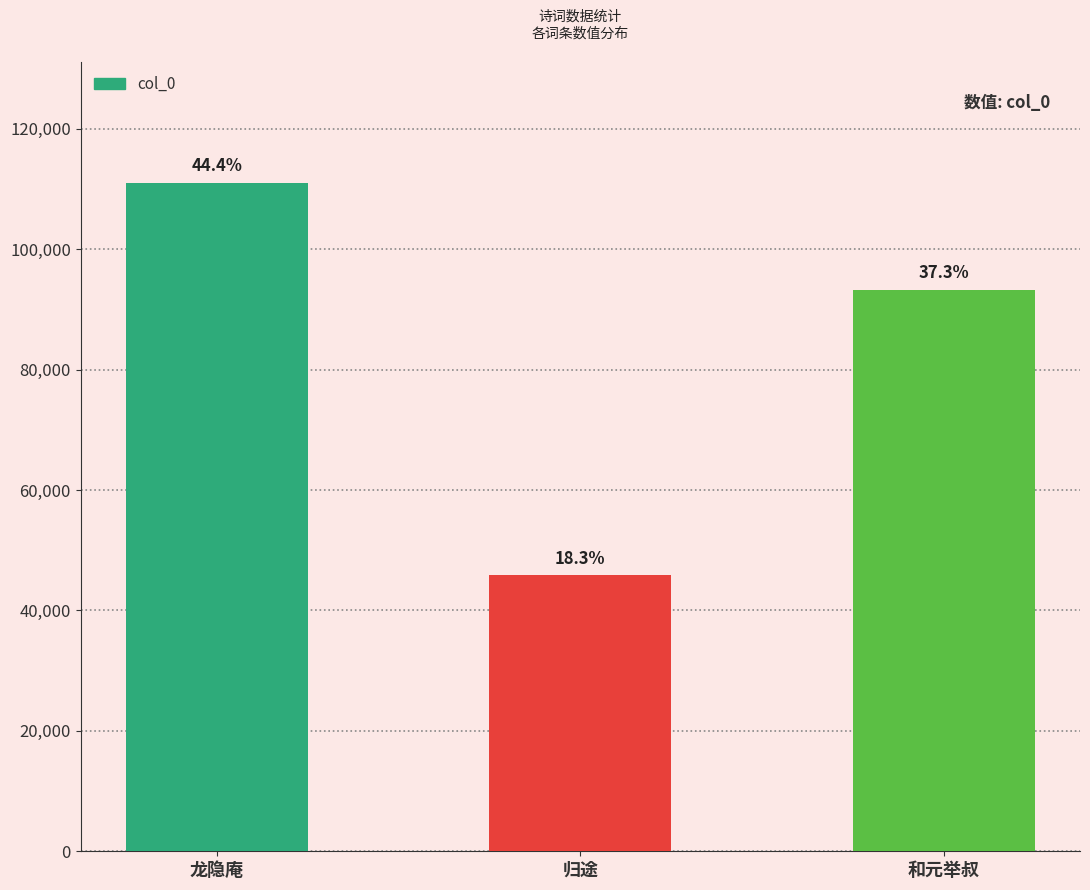

Are the bars horizontal?

No